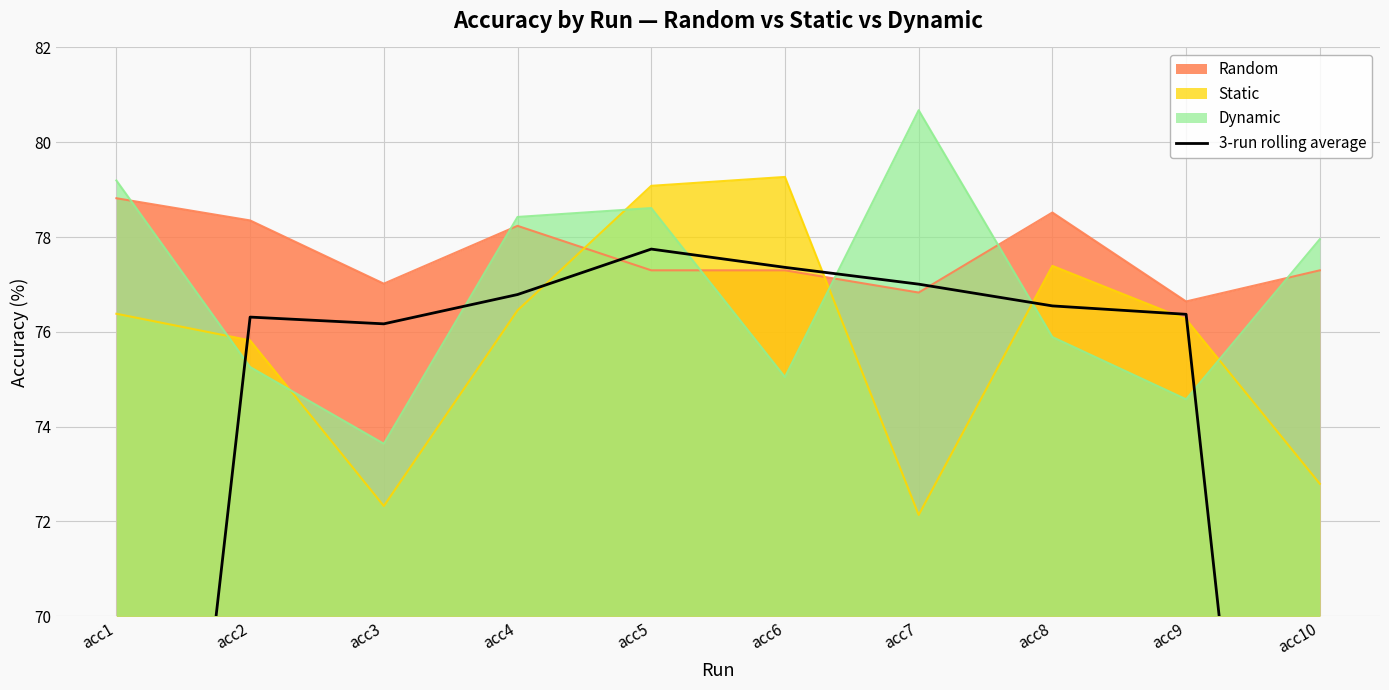

Reading left to right, what are all the values shown in this chart?

acc1=51.5	acc2=76.3	acc3=76.2	acc4=76.8	acc5=77.7	acc6=77.4	acc7=77.0	acc8=76.5	acc9=76.4	acc10=50.6